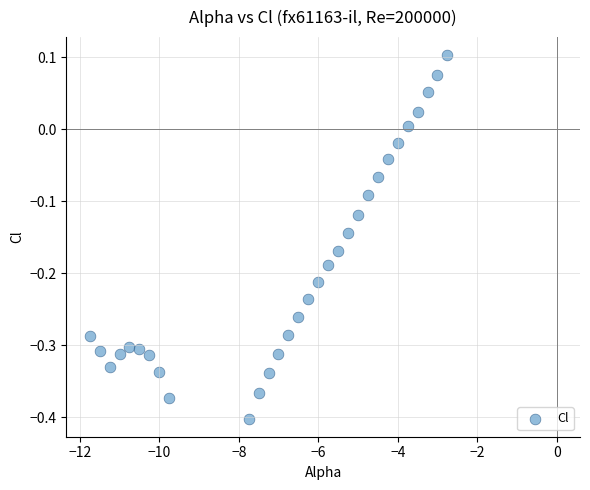

What is the range of X values (max minus min)?

9.0